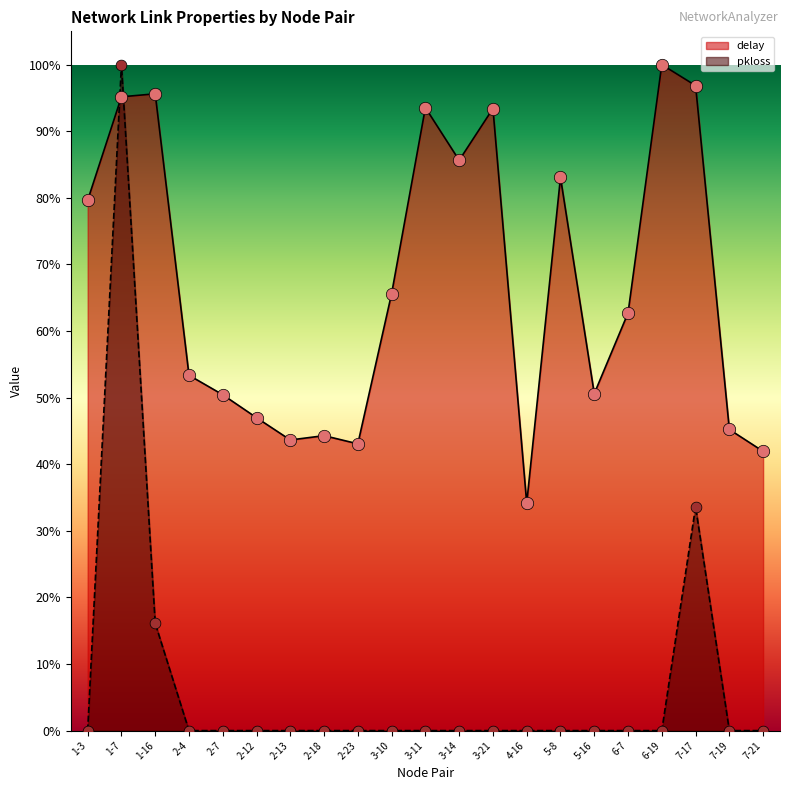

Which series has the largest Y range (max minus min)?

pkloss